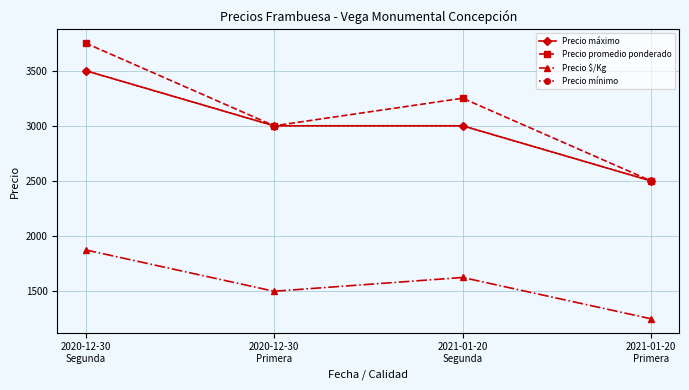

Which series has the widest spread of values?

Precio promedio ponderado